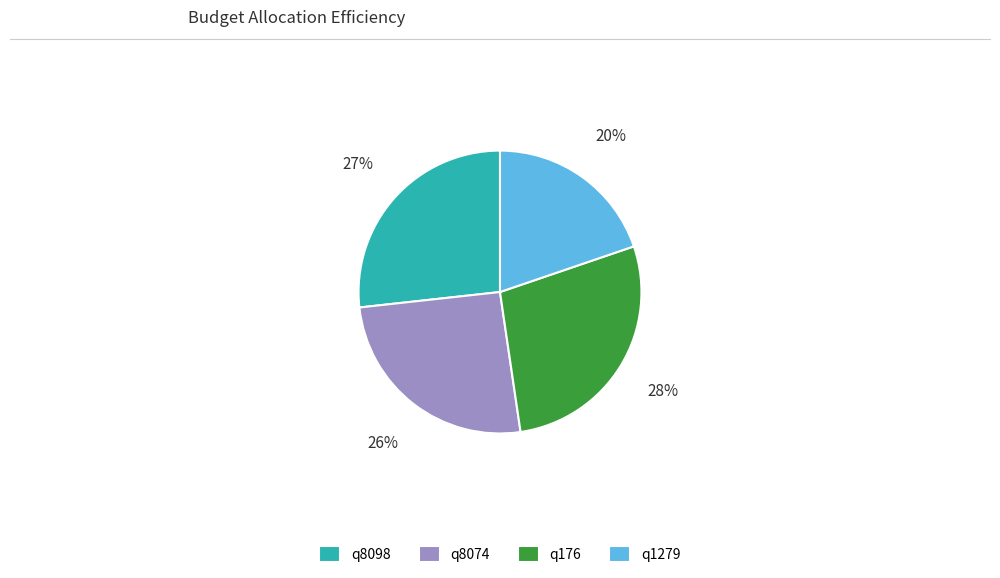

How many segments does this pie chart have?

4